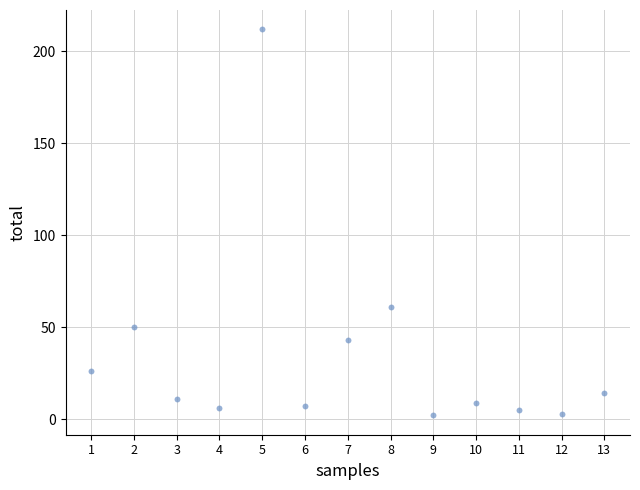

What is the range of Y values (max minus min)?

210